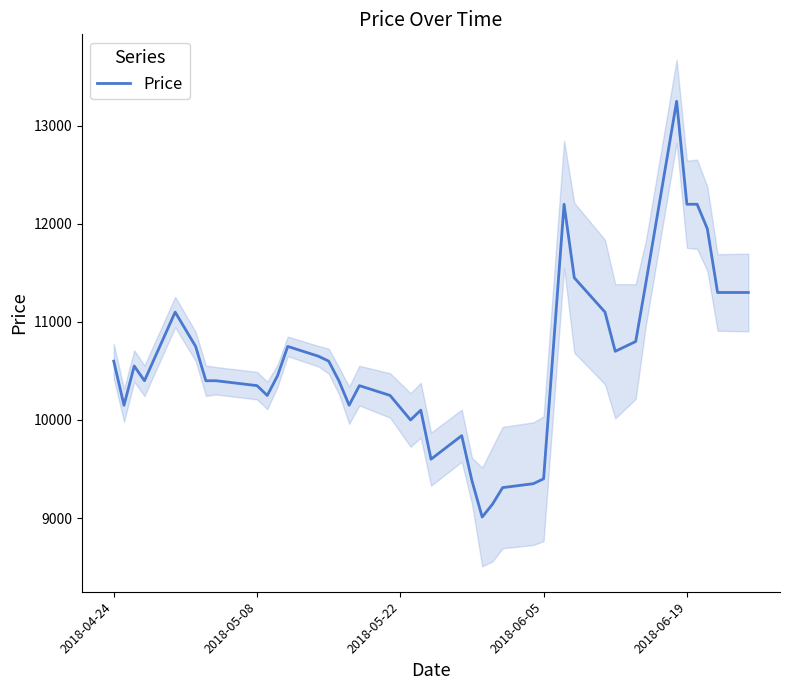

What is the lowest value of the Price series?

9010